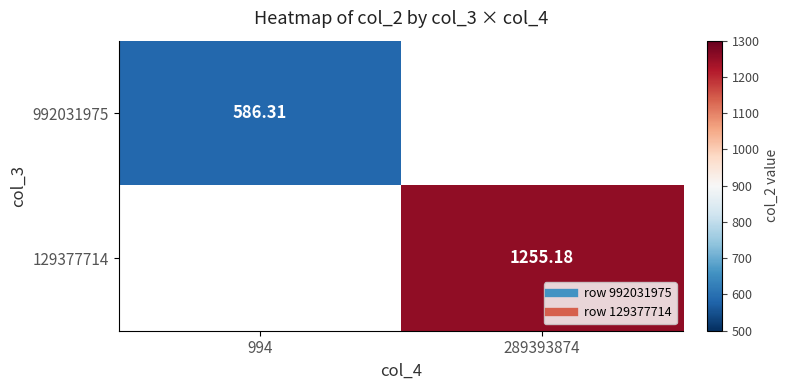

Is the value of 992031975 at 289393874 greater than the value of 129377714 at 994?

No